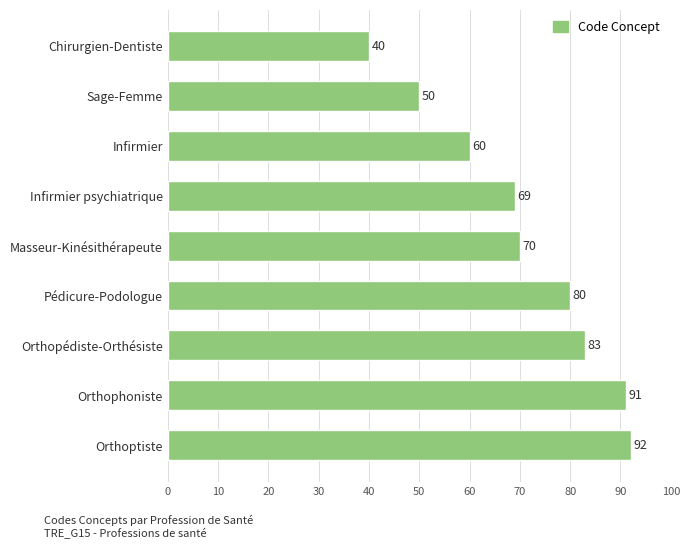

What is the average value?

71